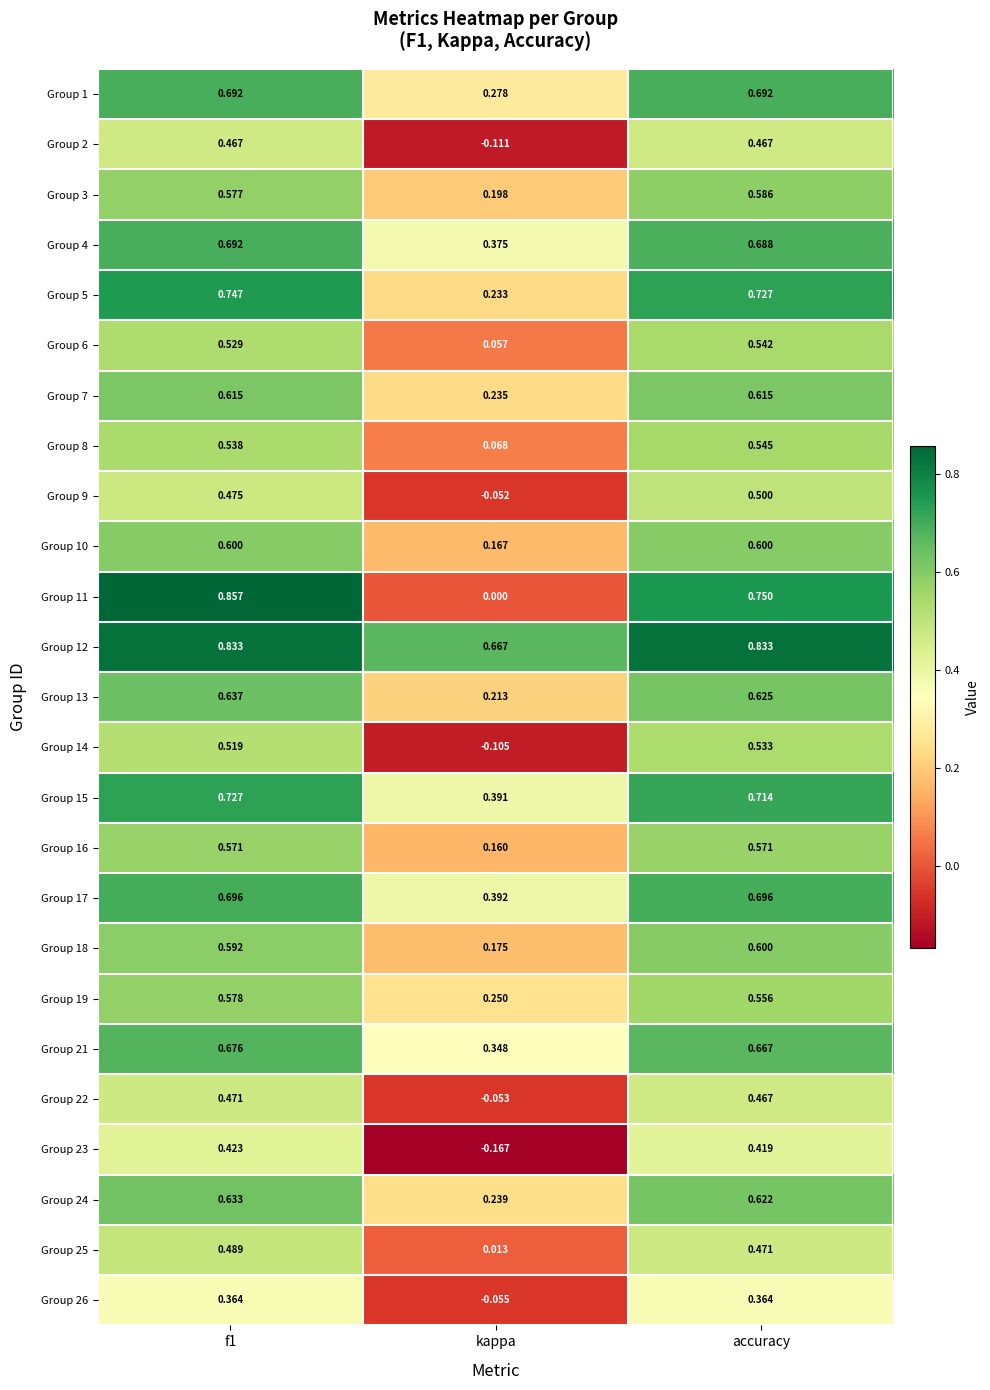

At which label does Group 13 reach its minimum?

kappa